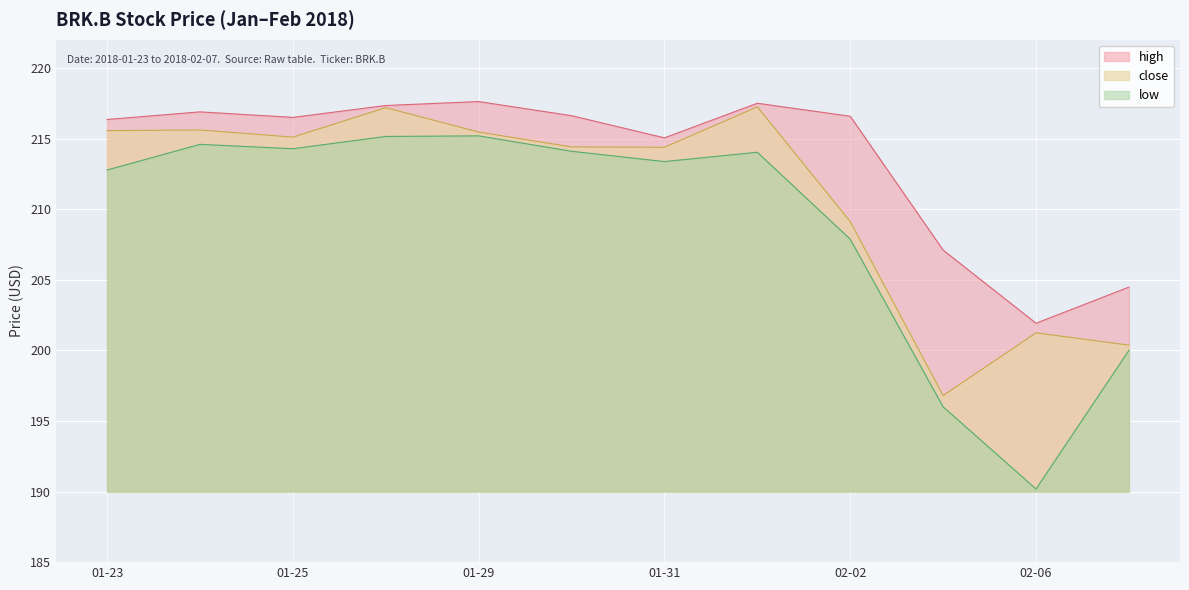

Reading left to right, list all the values displayed in this chart.

high: 216.3	216.9	216.5	217.3	217.6	216.6	215.1	217.5	216.6	207.1	201.9	204.5
close: 215.6	215.6	215.1	217.2	215.5	214.4	214.4	217.2	209.1	196.8	201.2	200.4
low: 212.8	214.6	214.3	215.2	215.2	214.1	213.4	214.0	207.9	196.0	190.2	200.0